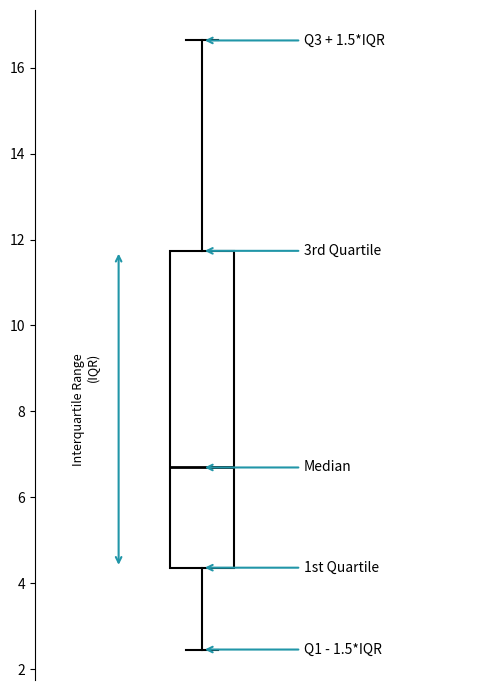

Read this box plot against the y-axis: the position of the median line, the range covered by the box, and the ends of both whiskers. The values are not printed on the chart, so give them approximately, as read against the axis.

median 6.6, box 4.4 to 11.8, whiskers 2.4 to 16.6